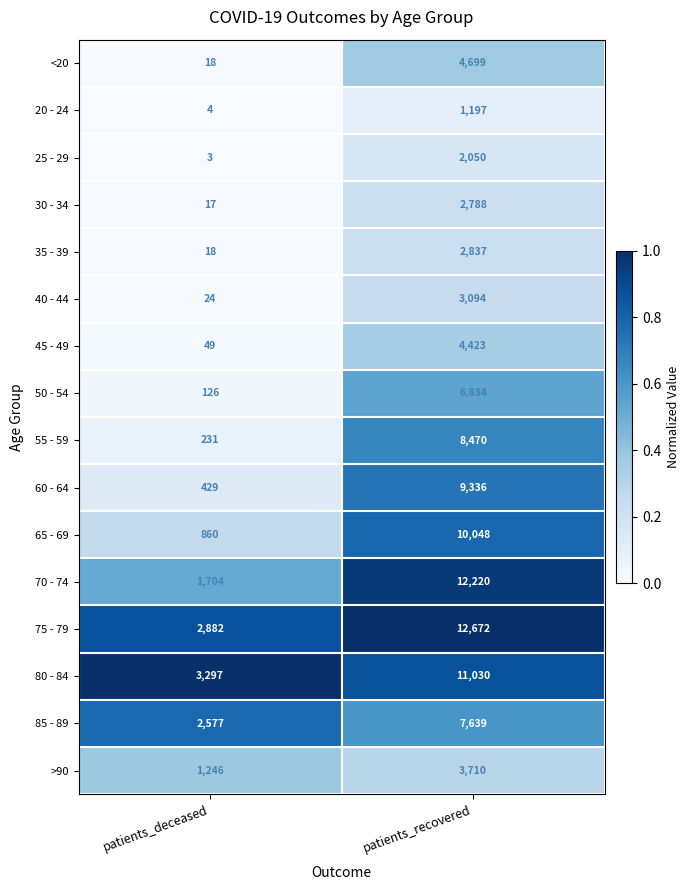

What is the average value of the 65 - 69 series?

5454